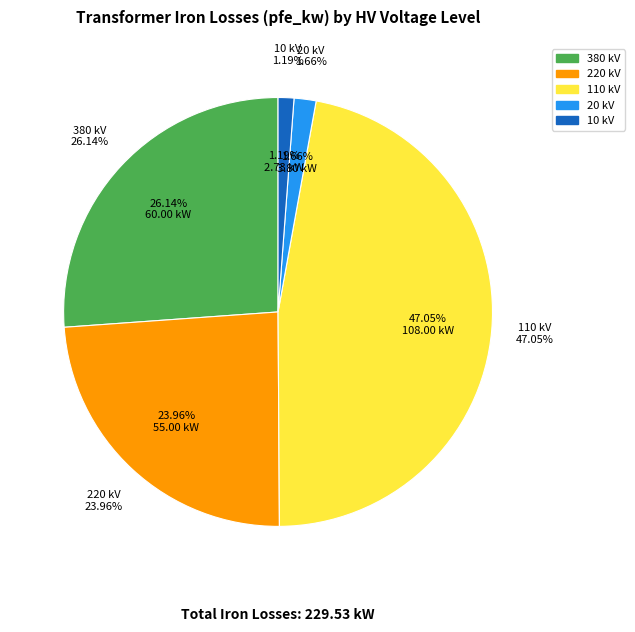

Which slice is the smallest?

10